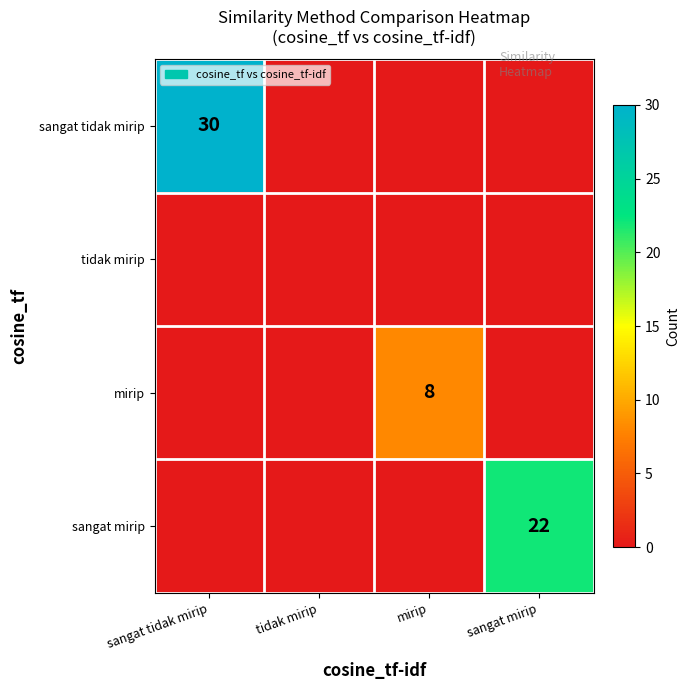

Which has a higher value, mirip or tidak mirip?

mirip